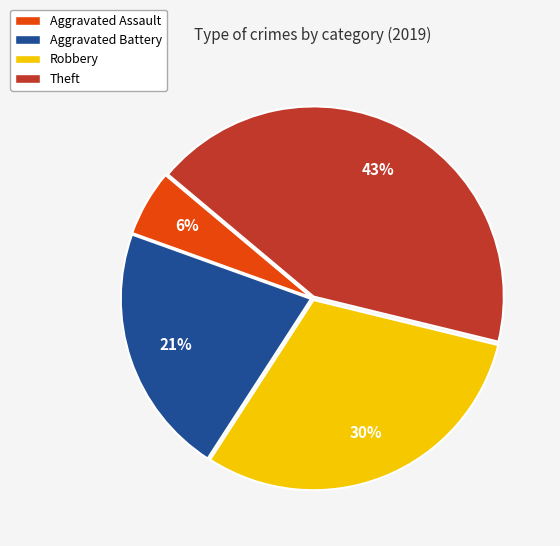

What is the ratio of the value at Aggravated Battery to the value at Robbery?

0.7